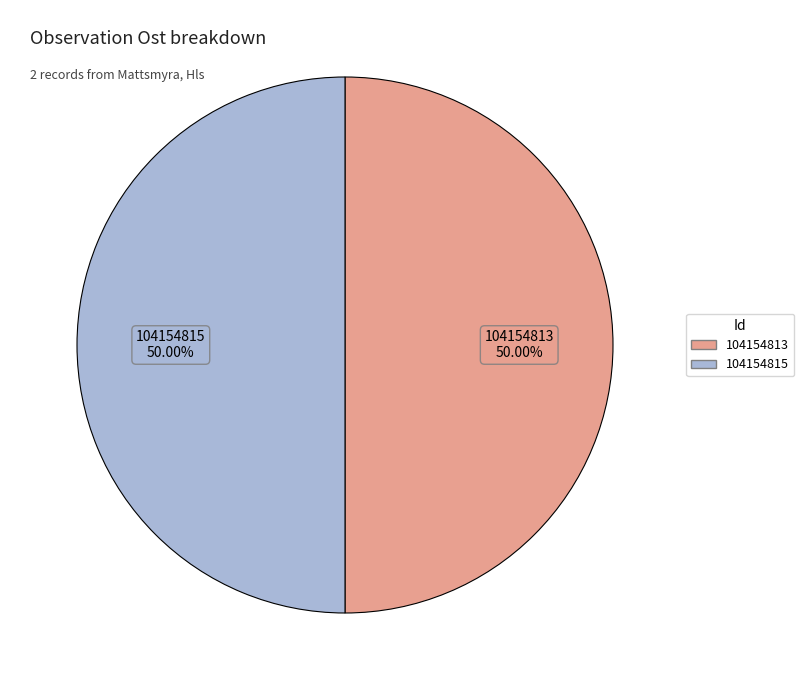

What portion of the pie excludes 104154813?

50.0%